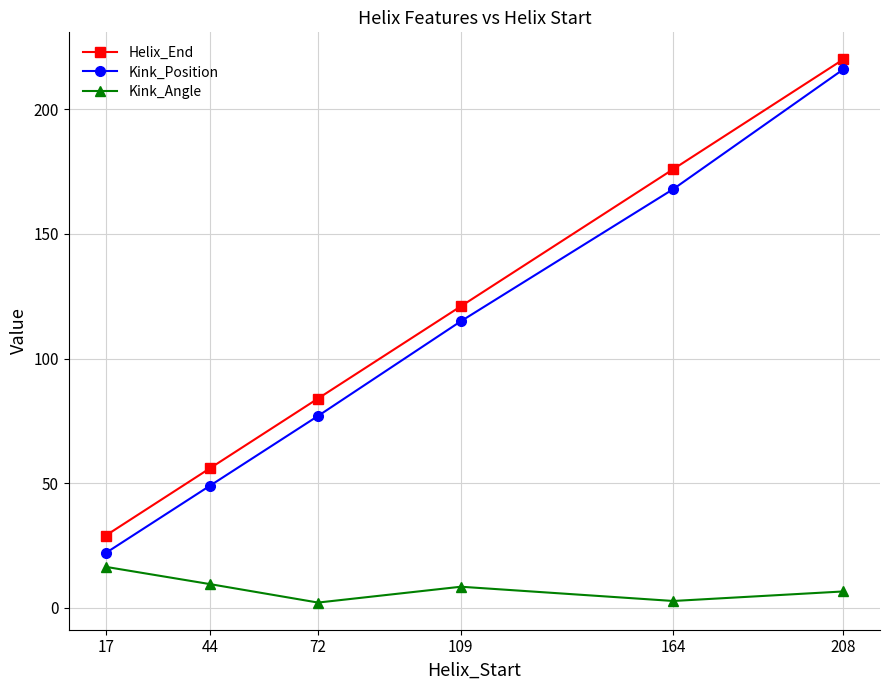

True or false: Helix_End has a value of 19.1 at 44.

False